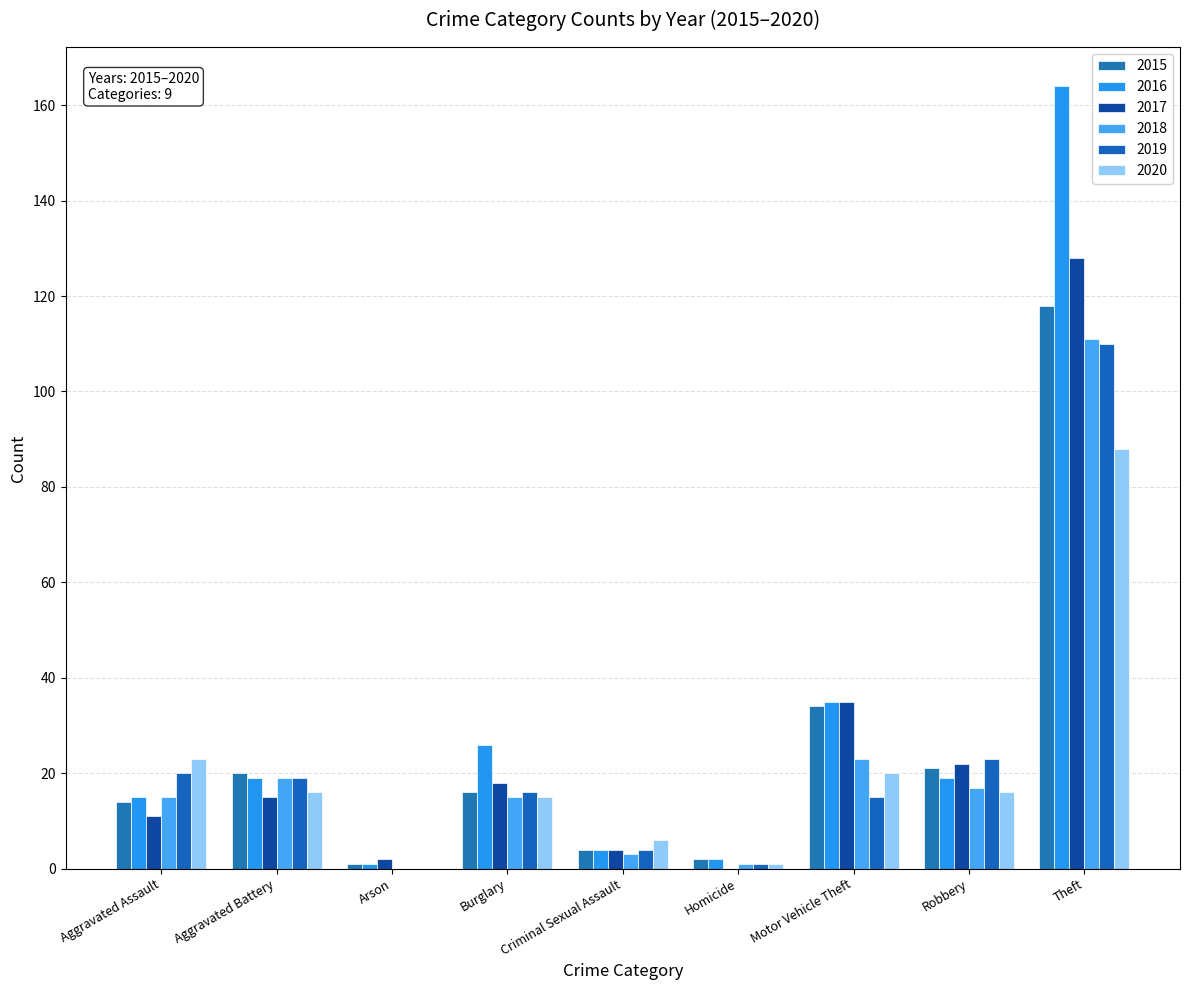

At which category does the chart reach its peak across all series?

Theft